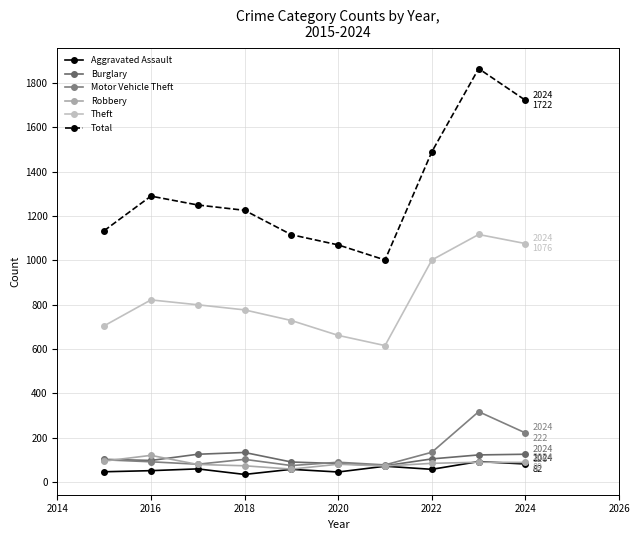

What are all the series names shown in the legend?

Aggravated Assault, Burglary, Motor Vehicle Theft, Robbery, Theft, Total